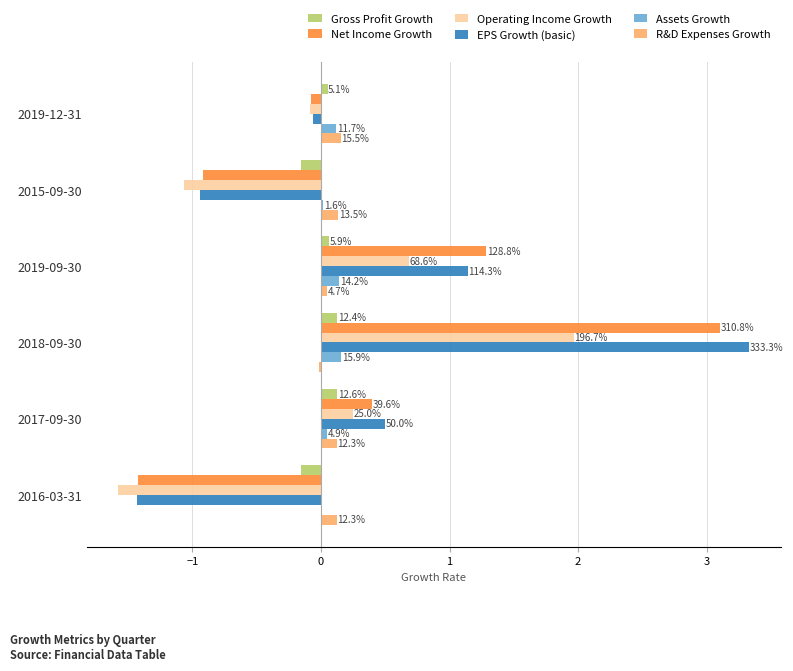

What are all the series names shown in the legend?

Gross Profit Growth, Net Income Growth, Operating Income Growth, EPS Growth (basic), Assets Growth, R&D Expenses Growth